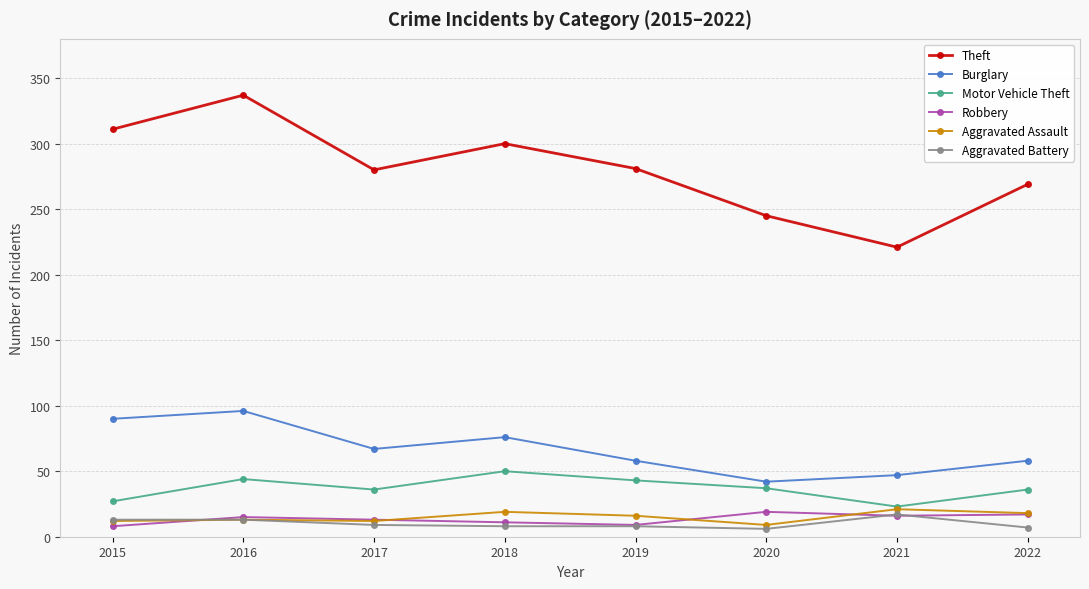

What is the value of the Robbery point at the 6th from the left?

19